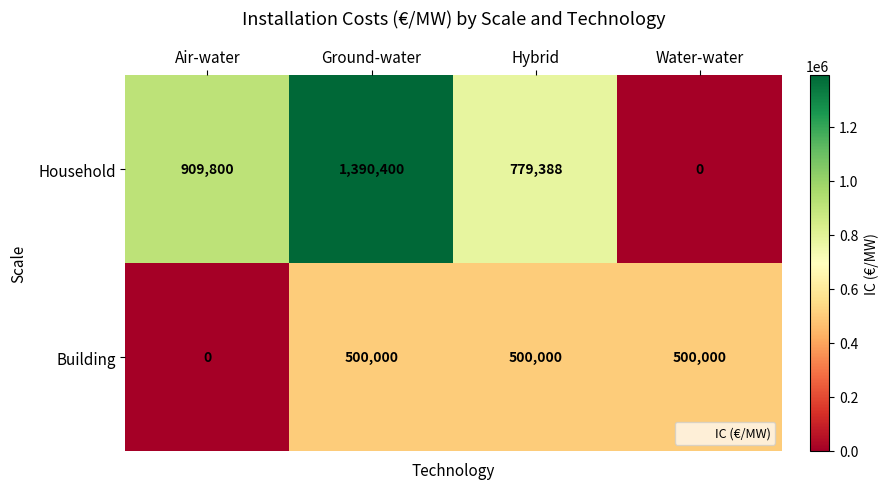

What is the approximate value of Household at Hybrid?

779388